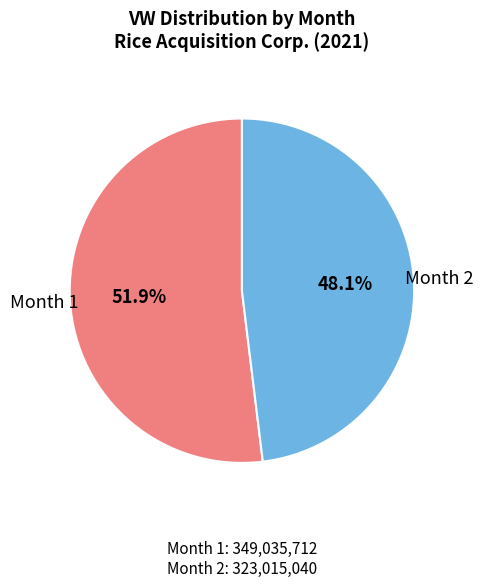

Is there any slice that represents more than half of the pie?

Yes